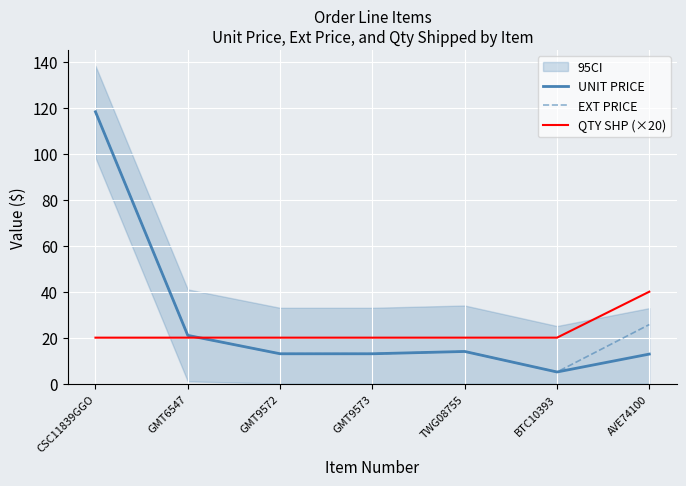

True or false: EXT PRICE and UNIT PRICE intersect in this chart.

False